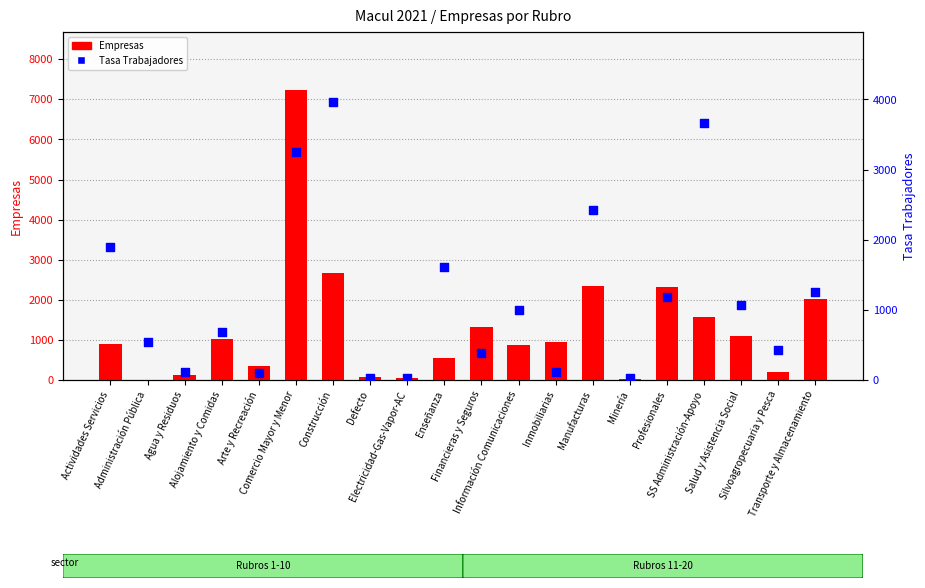

Which series reaches the minimum Y coordinate?

Empresas